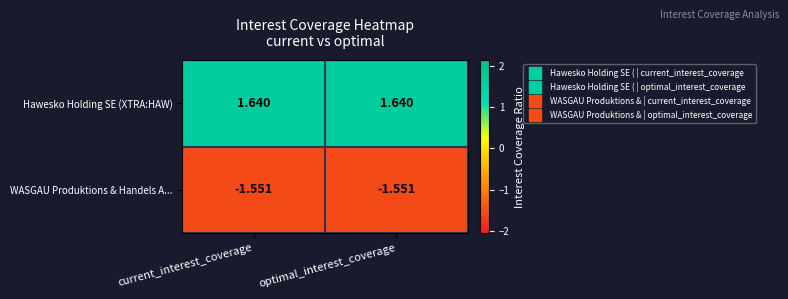

At optimal_interest_coverage, list the series in order from smallest to largest.

WASGAU Produktions & Handels A..., Hawesko Holding SE (XTRA:HAW)